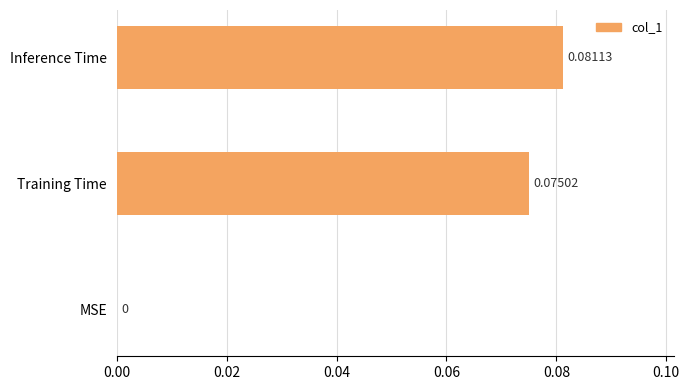

Which category has the highest value across all series?

Inference Time